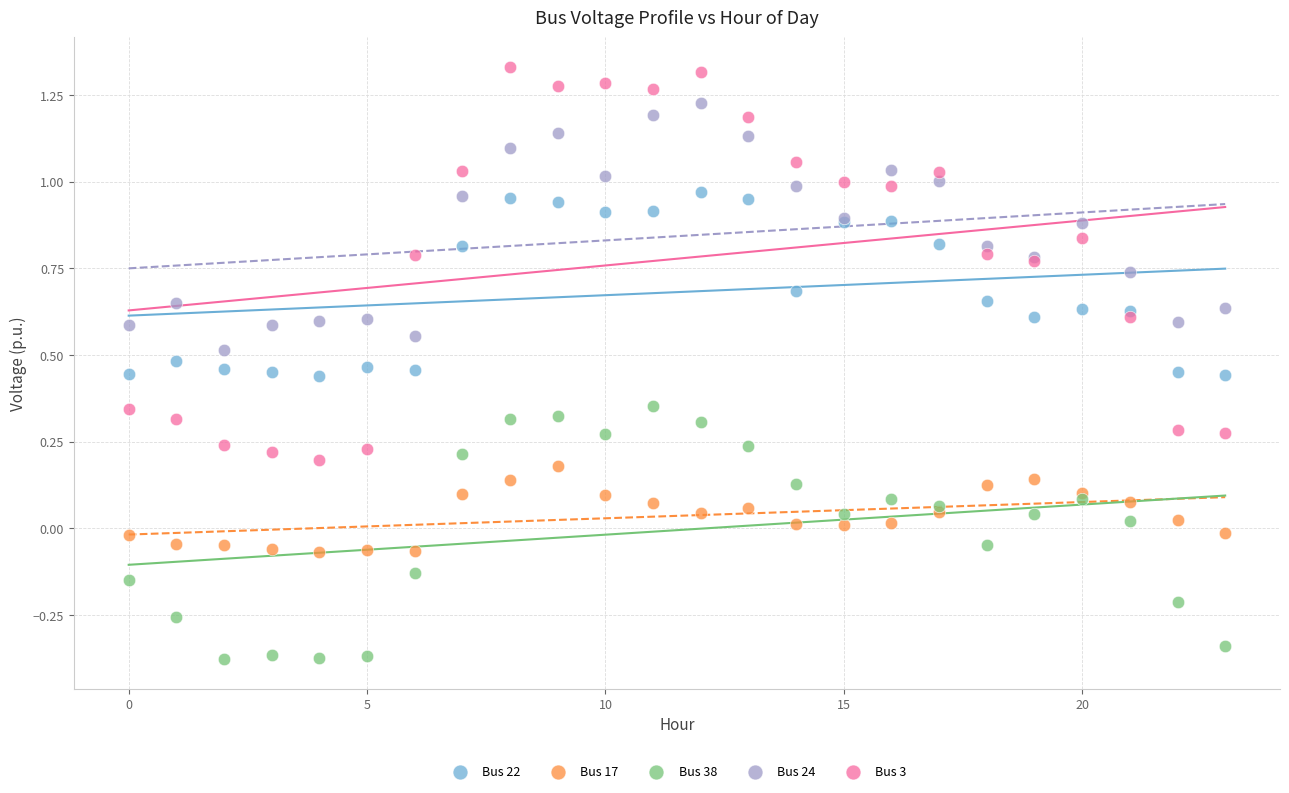

Which series contains the highest Y value?

Bus 3